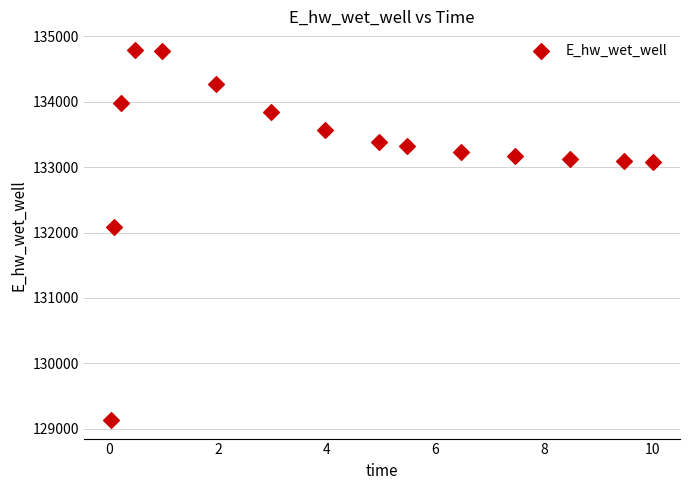

What is the range of Y values (max minus min)?

5661.9